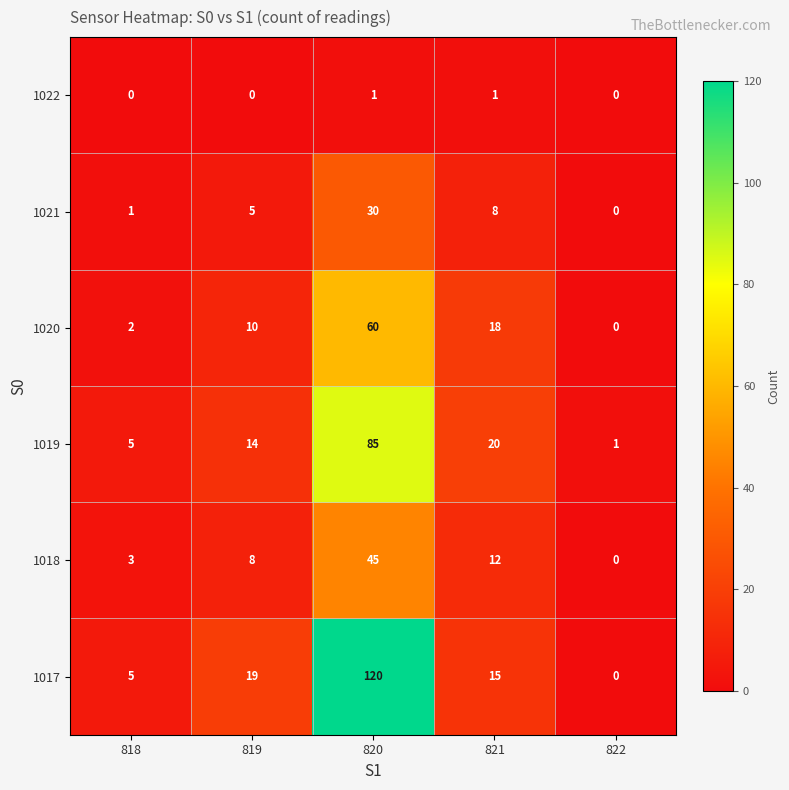

At which category is the sum across all series the highest?

820